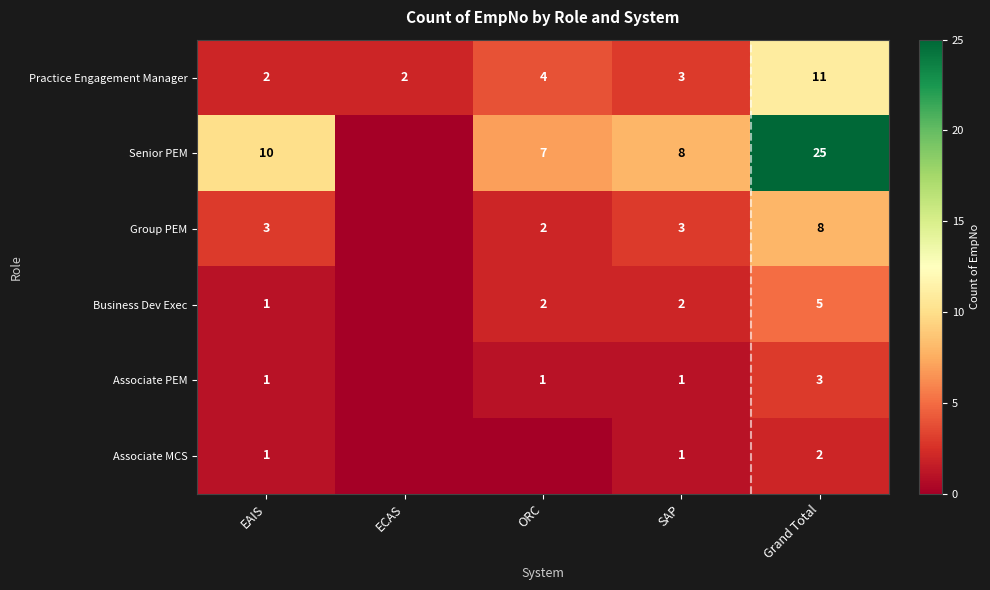

The Business Dev Exec series shows 2 at SAP. True or false?

True